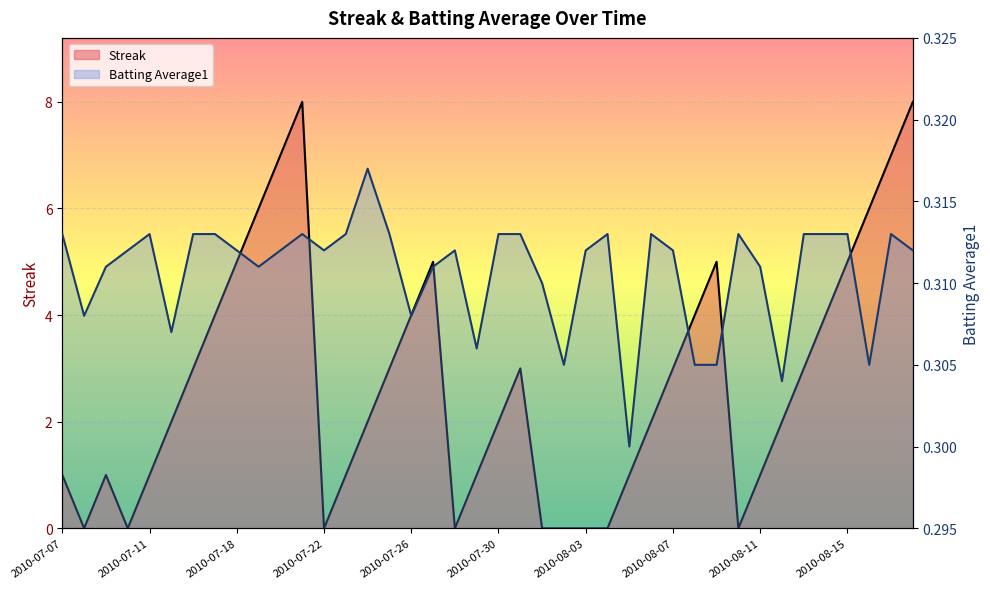

Is it true that Streak equals 4.3 at 2010-07-28?

False